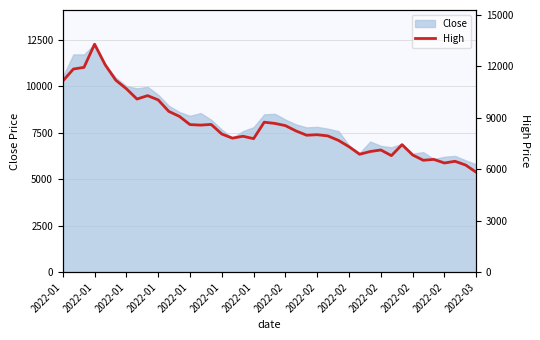

The value at 2022-01 is 2869. True or false?

False